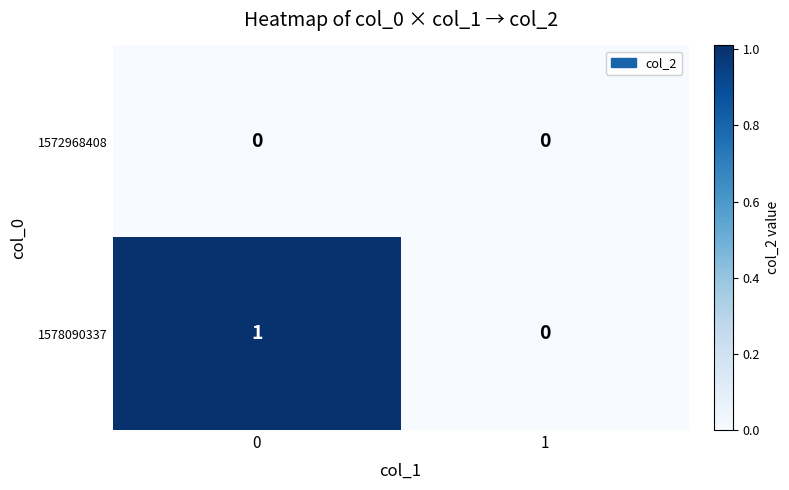

How many data points does each series have?

2